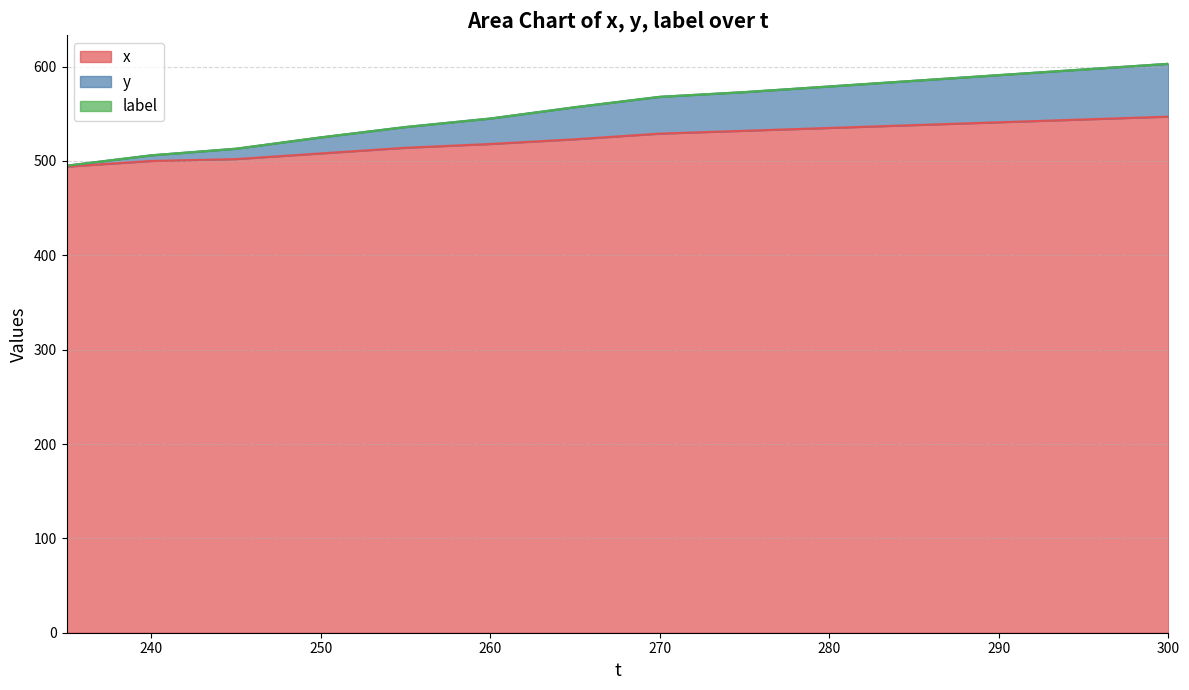

How many lines are shown in the chart?

3